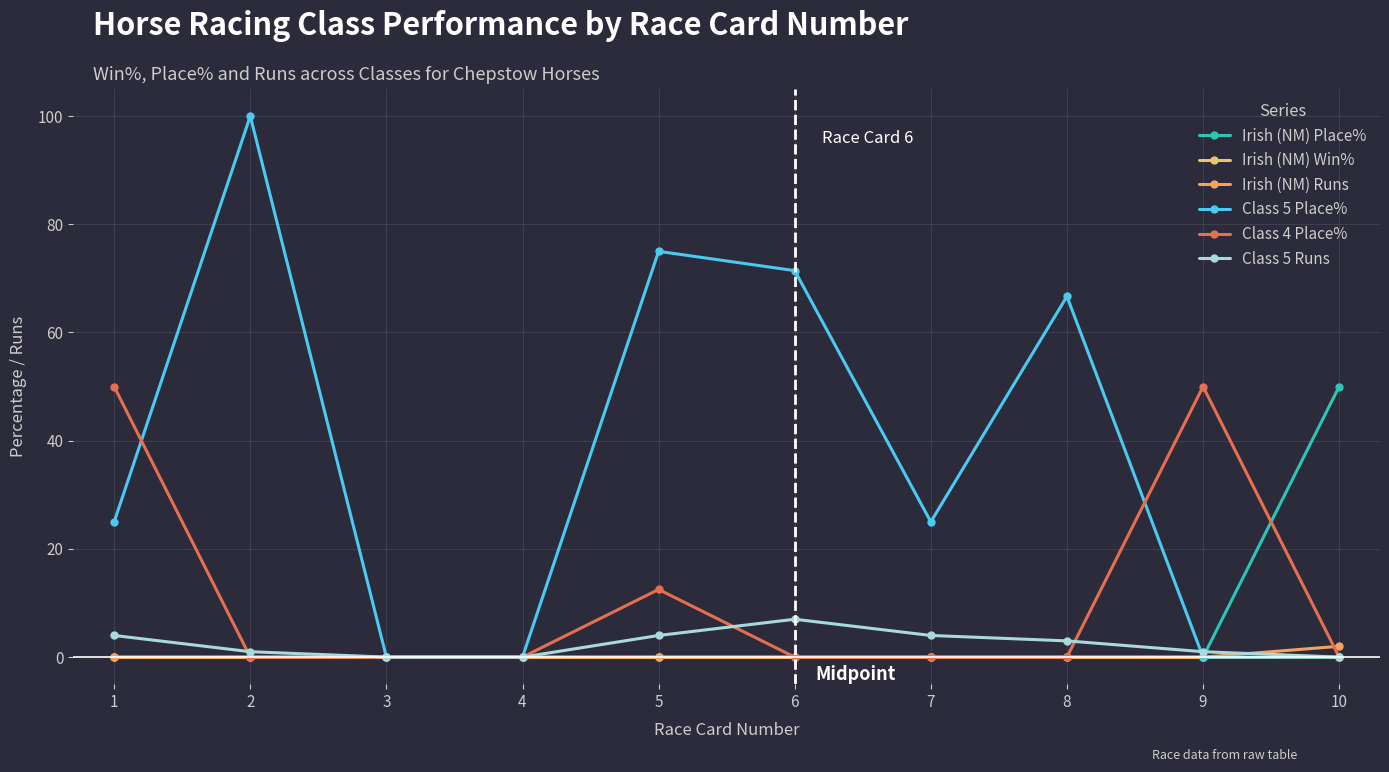

Does the chart display data point markers on the line(s)?

Yes